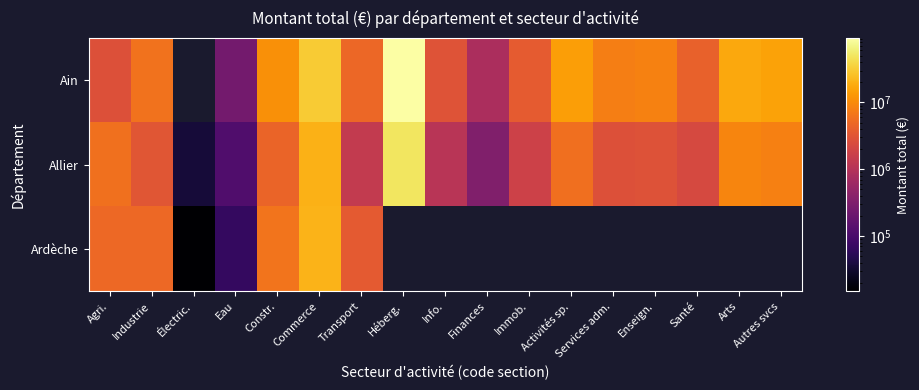

What is the smallest value displayed?

14933.0